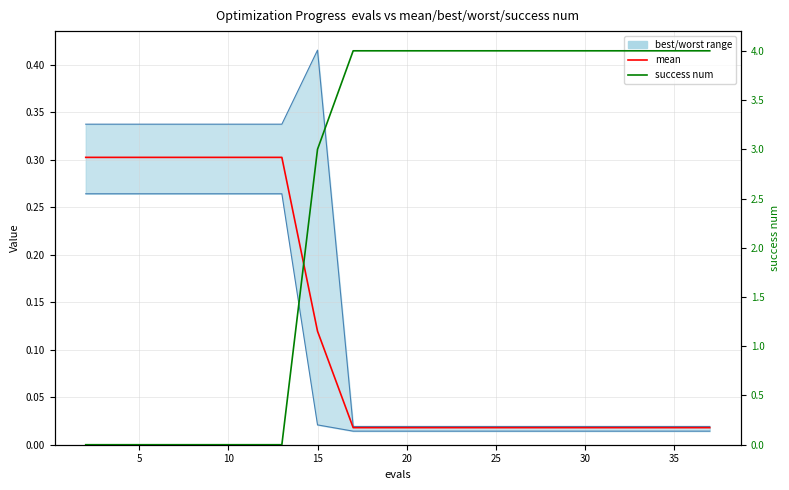

Which series has the widest spread of values?

success num